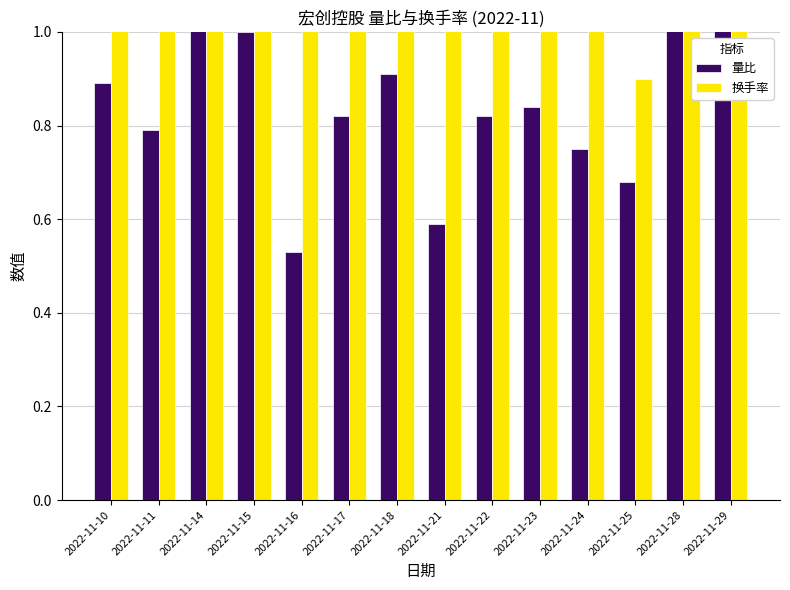

Is it true that 换手率 equals 2.6 at 2022-11-18?

False